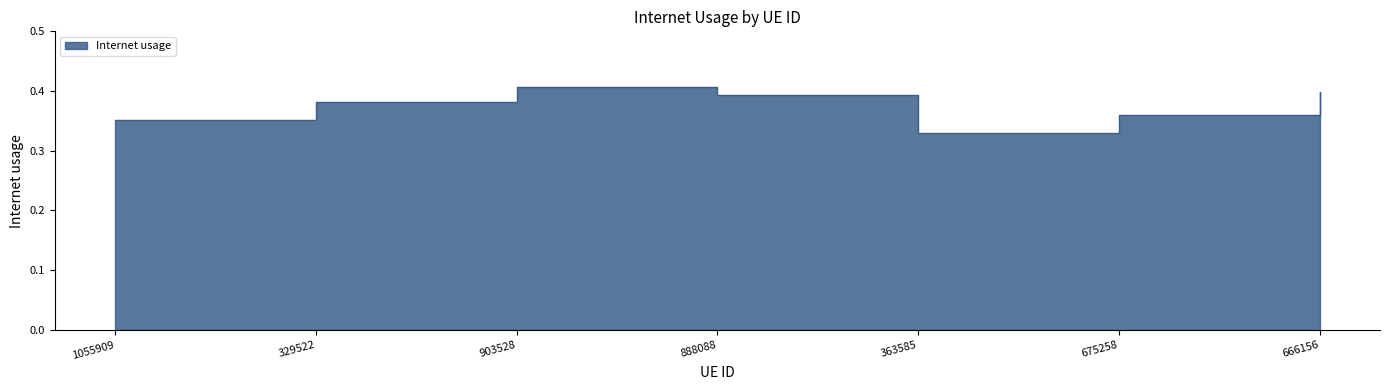

List the labels in order of value, largest first.

903528, 666156, 888088, 329522, 675258, 1055909, 363585